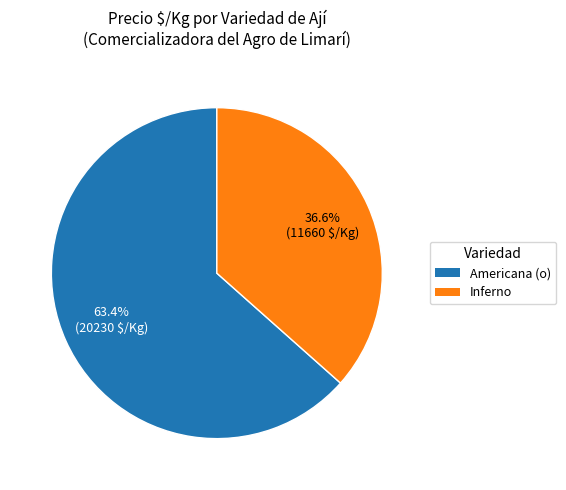

Is there a majority slice in this chart?

Yes